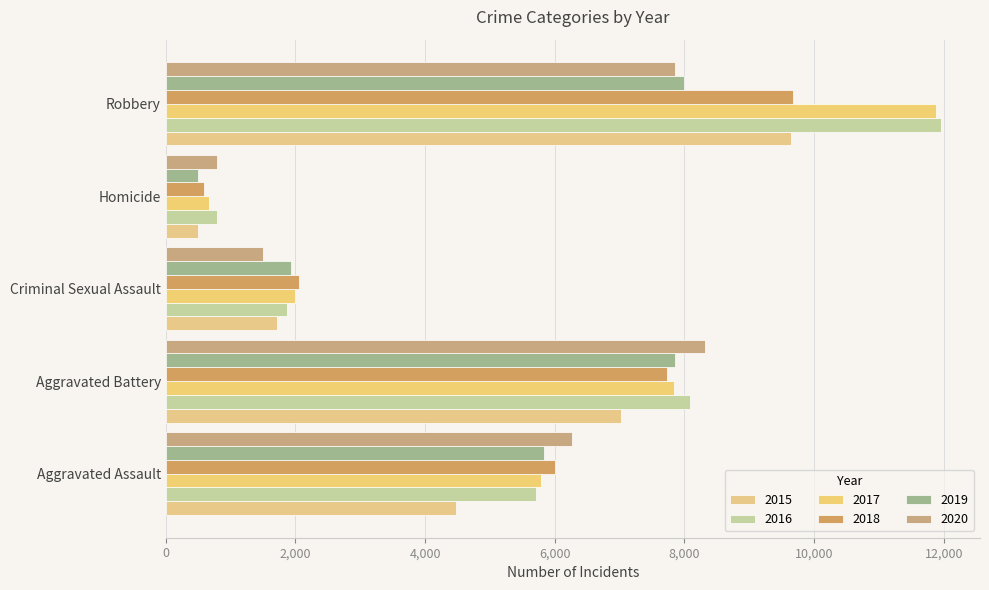

What is the difference between the 2020 values at Criminal Sexual Assault and Robbery?

6351